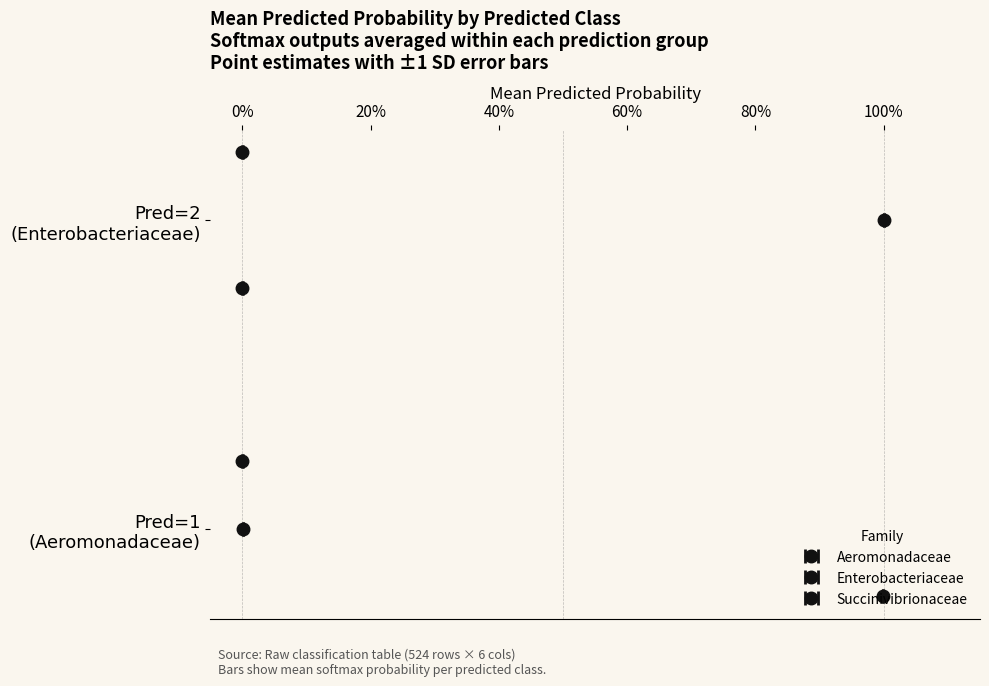

At which category is the sum across all series the highest?

3 (Succinivibrionaceae)